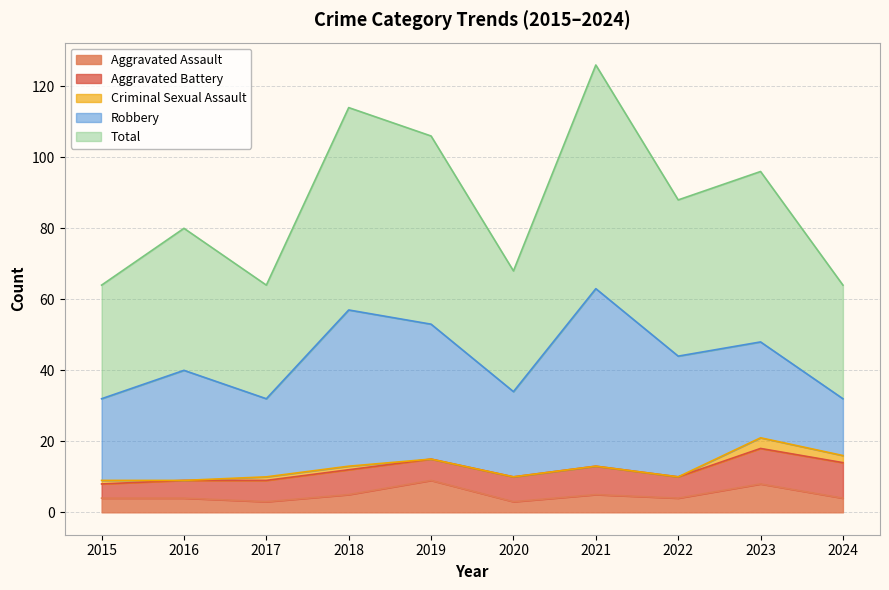

The Criminal Sexual Assault series shows 0 at 2020. True or false?

True